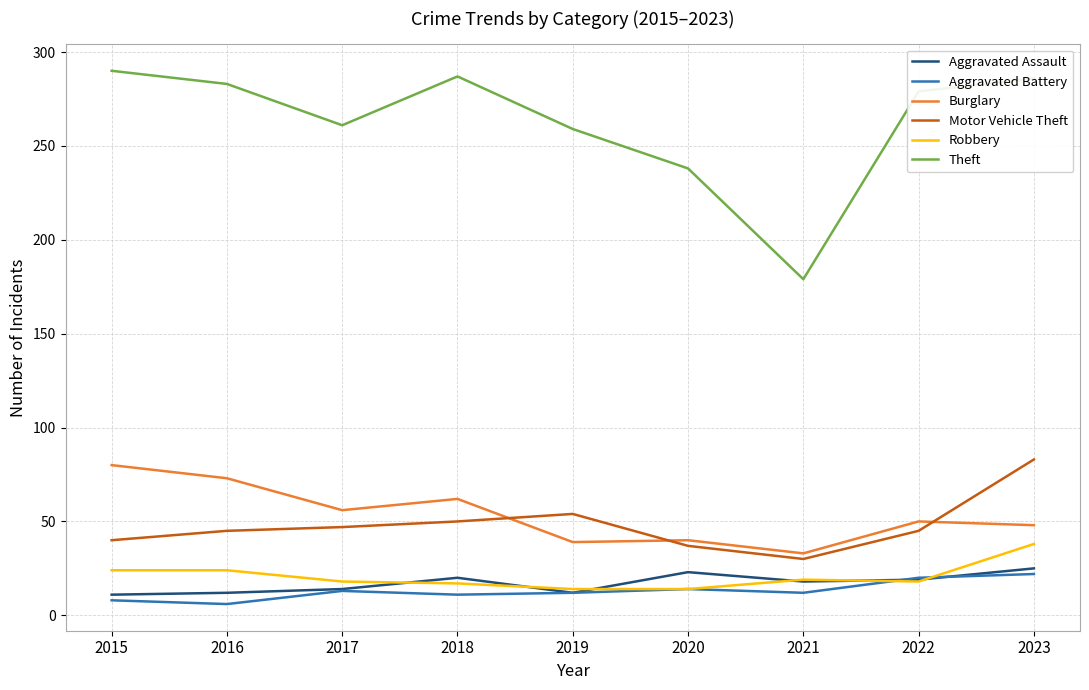

What is the spread (max minus min) of values at 2016?

277